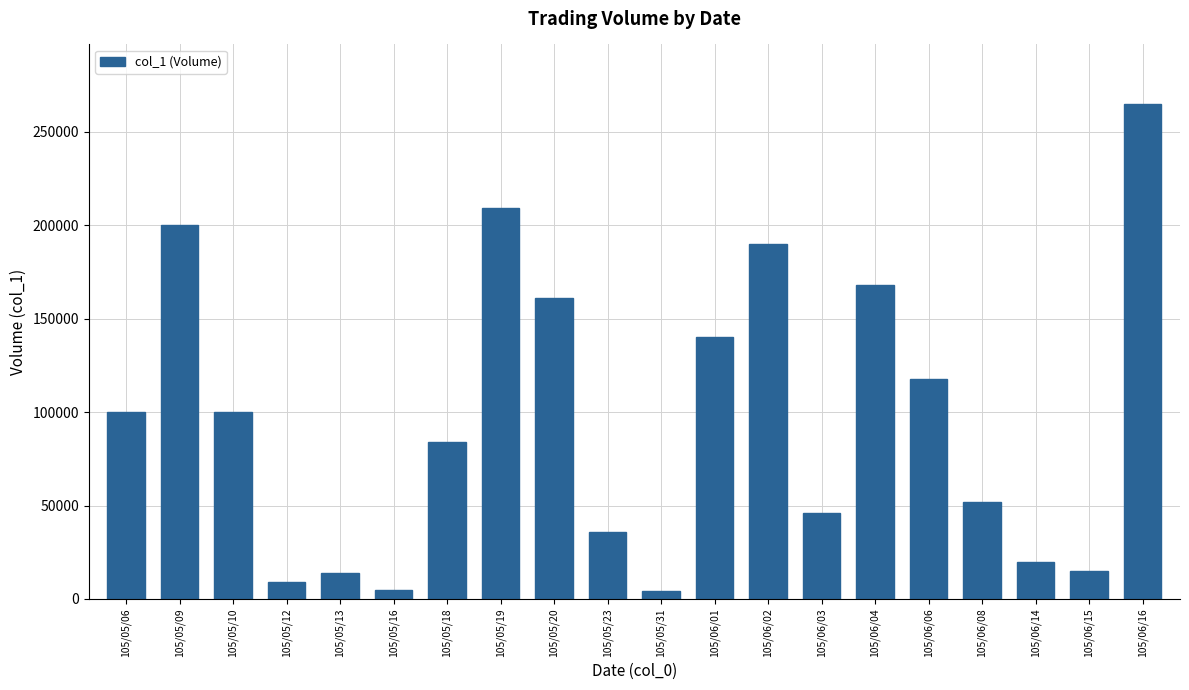

What is the average value?

96800